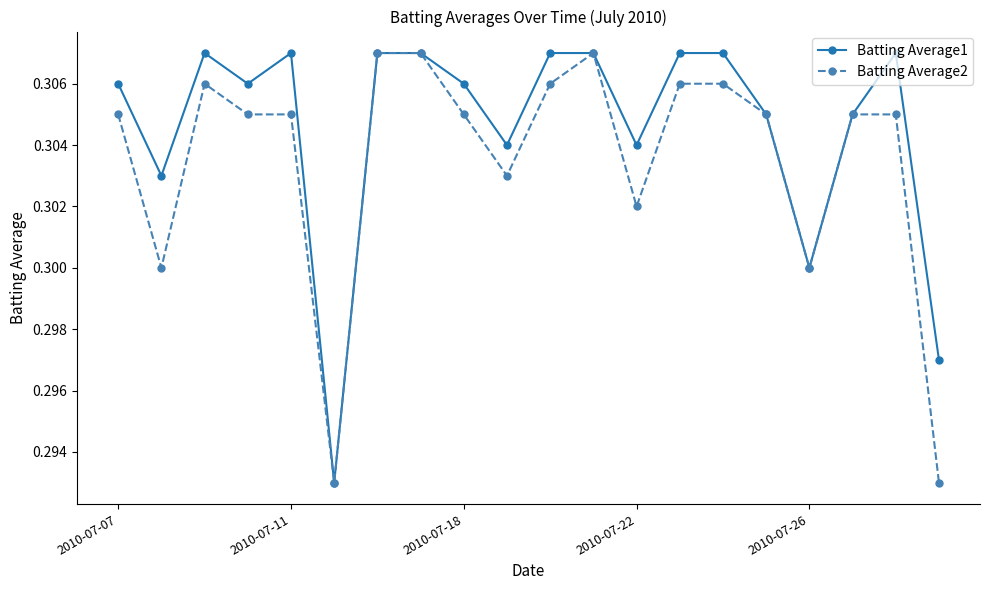

What is the sum of all Batting Average1 values?

6.1